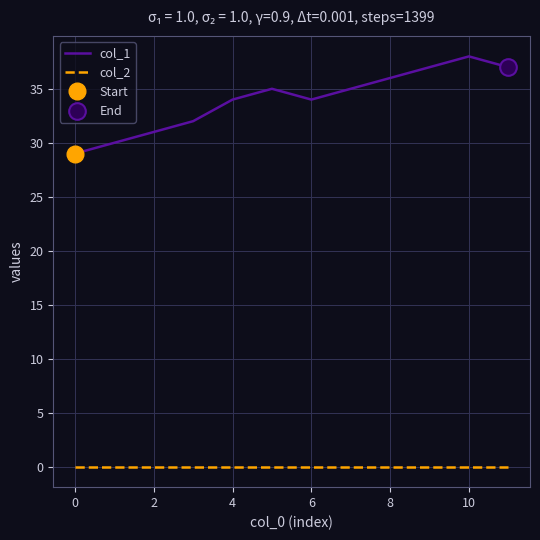

Reading left to right, transcribe all the data shown in this chart.

col_1: 29	30	31	32	34	35	34	35	36	37	38	37
col_2: 0	0	0	0	0	0	0	0	0	0	0	0